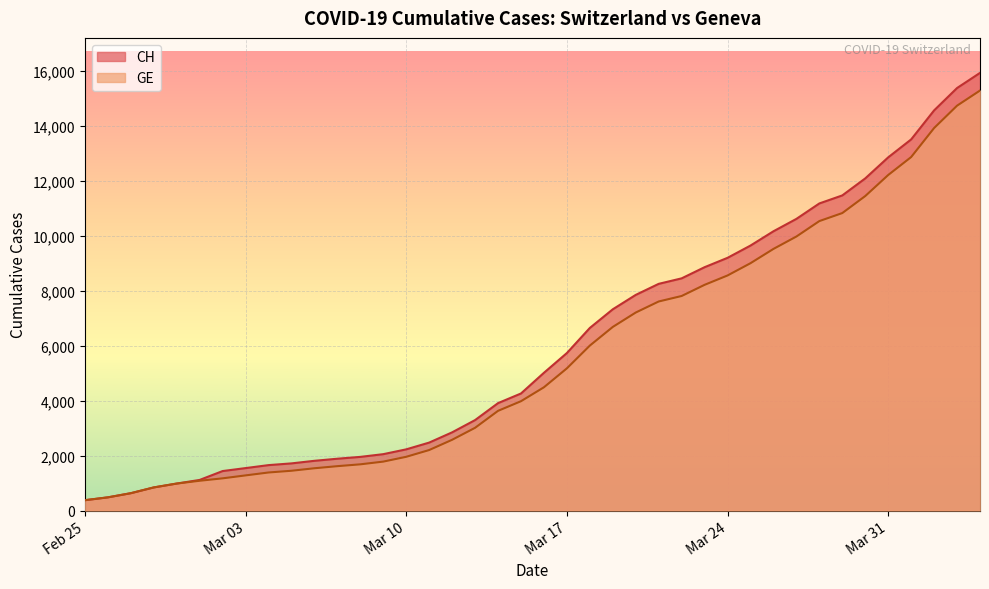

What is the average value of the GE series?

5641